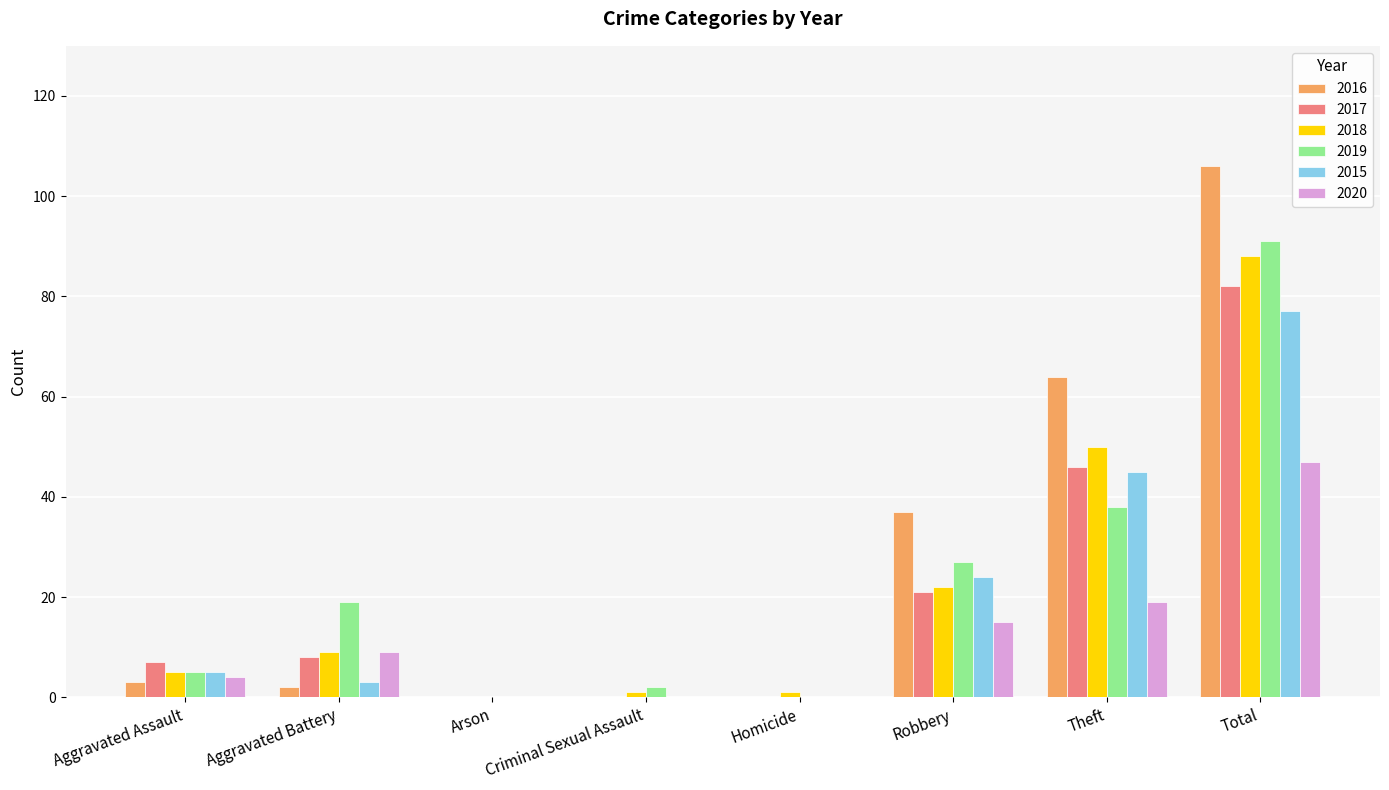

What is the difference between the 2019 values at Arson and Total?

91